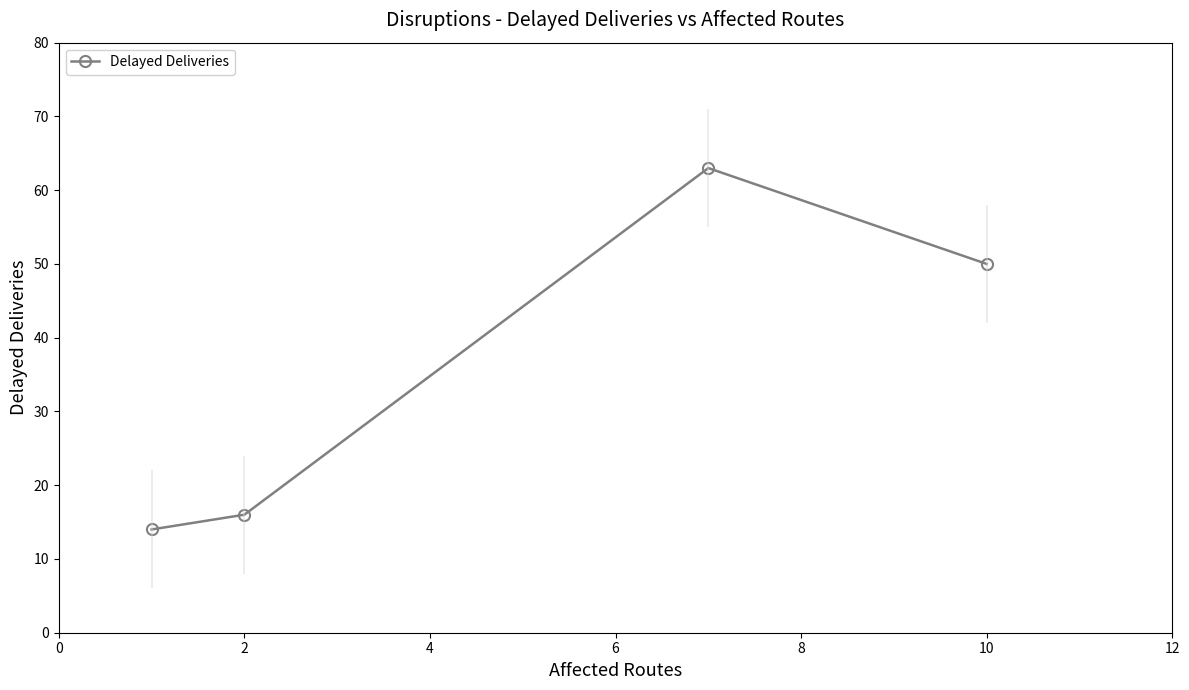

True or false: Delayed Deliveries has more than 1 points higher than both neighbors.

False